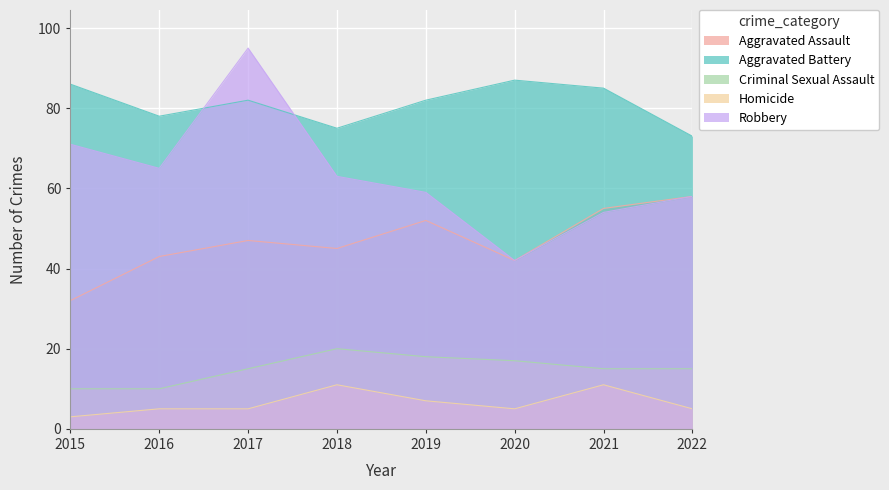

Between 2017 and 2021, which series saw the biggest shift?

Robbery